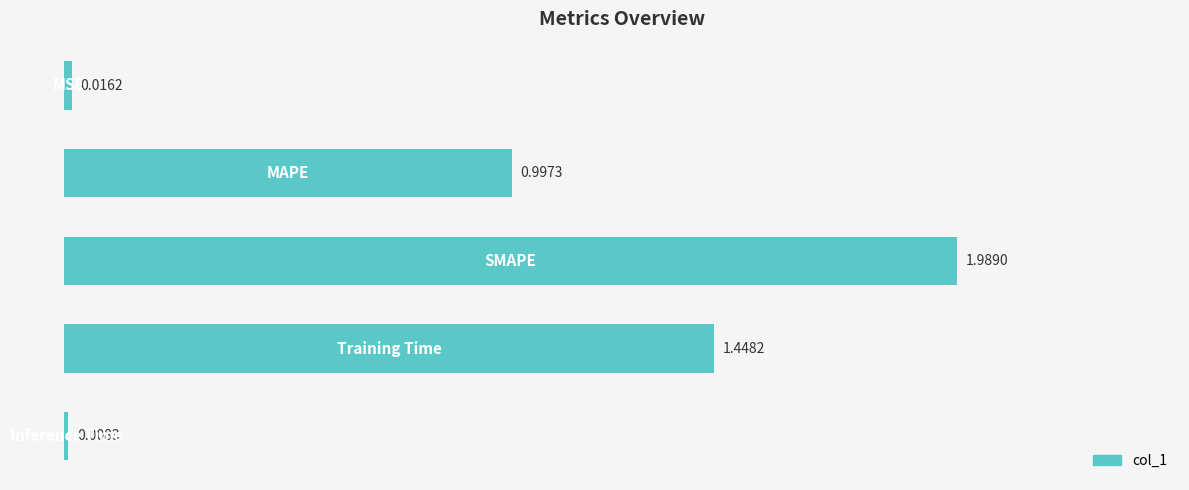

What is the sum of all values?

4.5